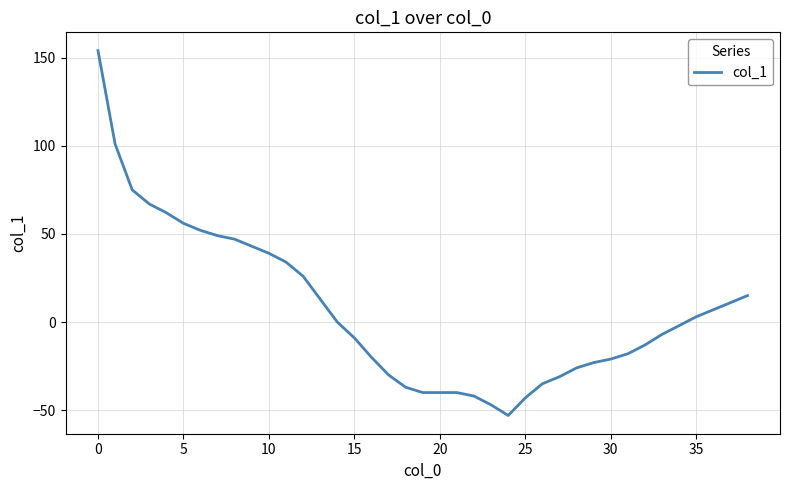

What is the difference between the second highest and minimum values?

154